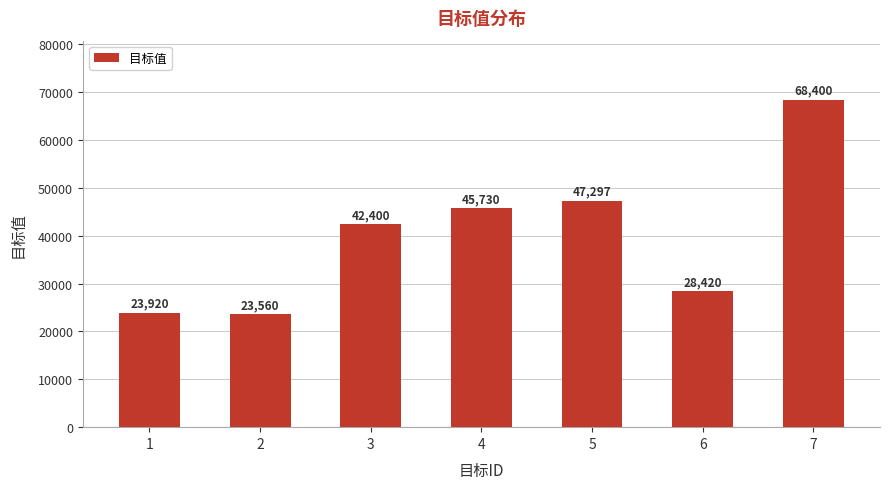

Rank the categories by value from lowest to highest.

2, 1, 6, 3, 4, 5, 7